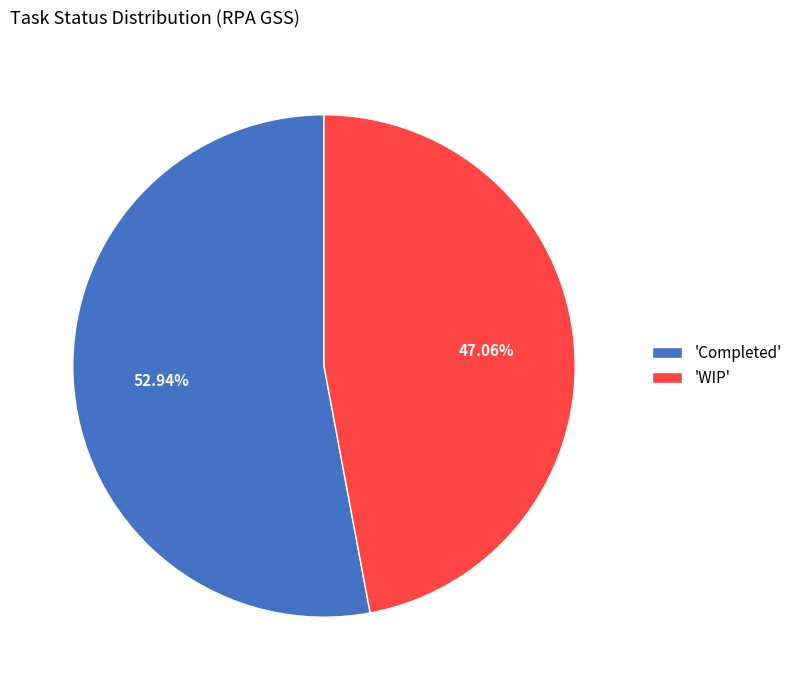

What is the smallest slice in the pie chart?

'WIP'